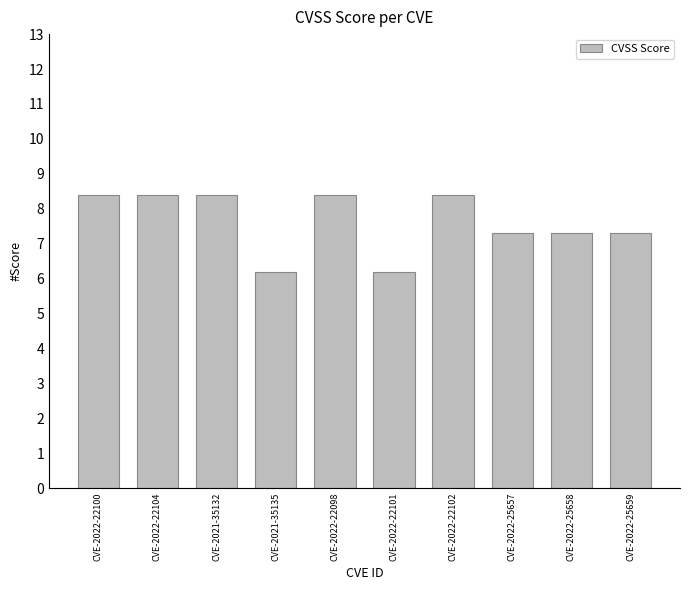

What is the difference between the maximum and second lowest values?

2.2